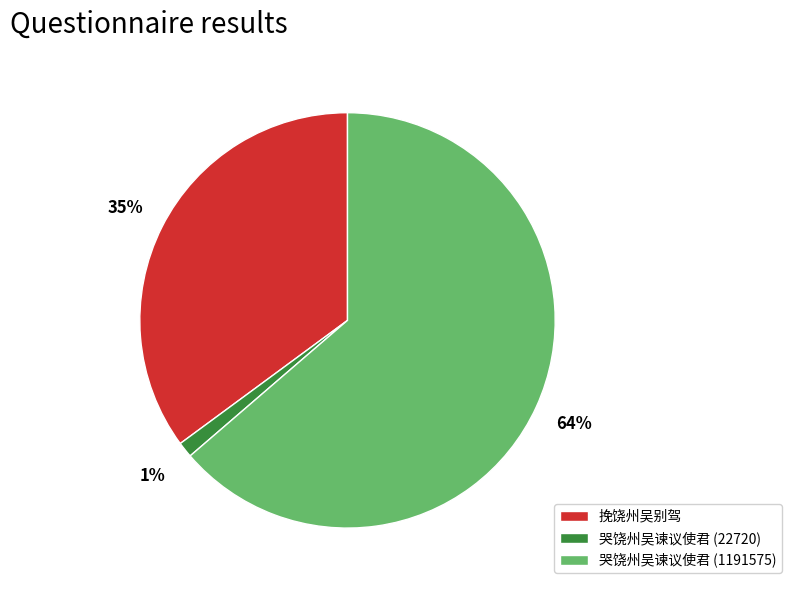

Which slice is the largest?

哭饶州吴谏议使君 (1191575)